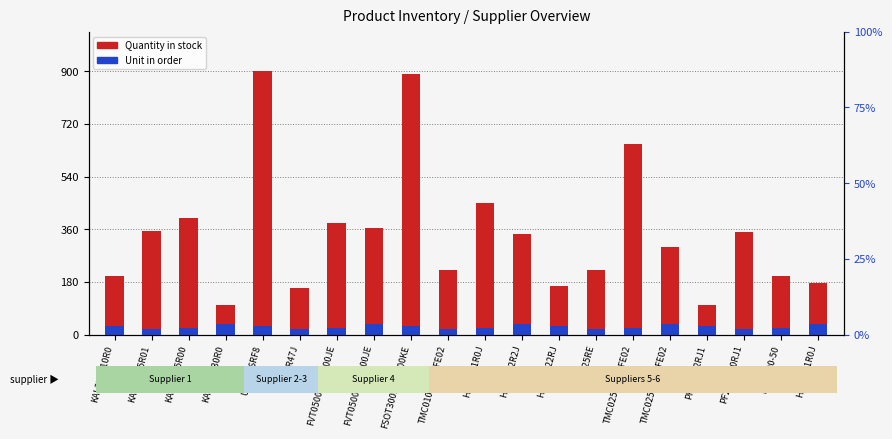

At which category is the sum across all series the highest?

UAL50-6RF8